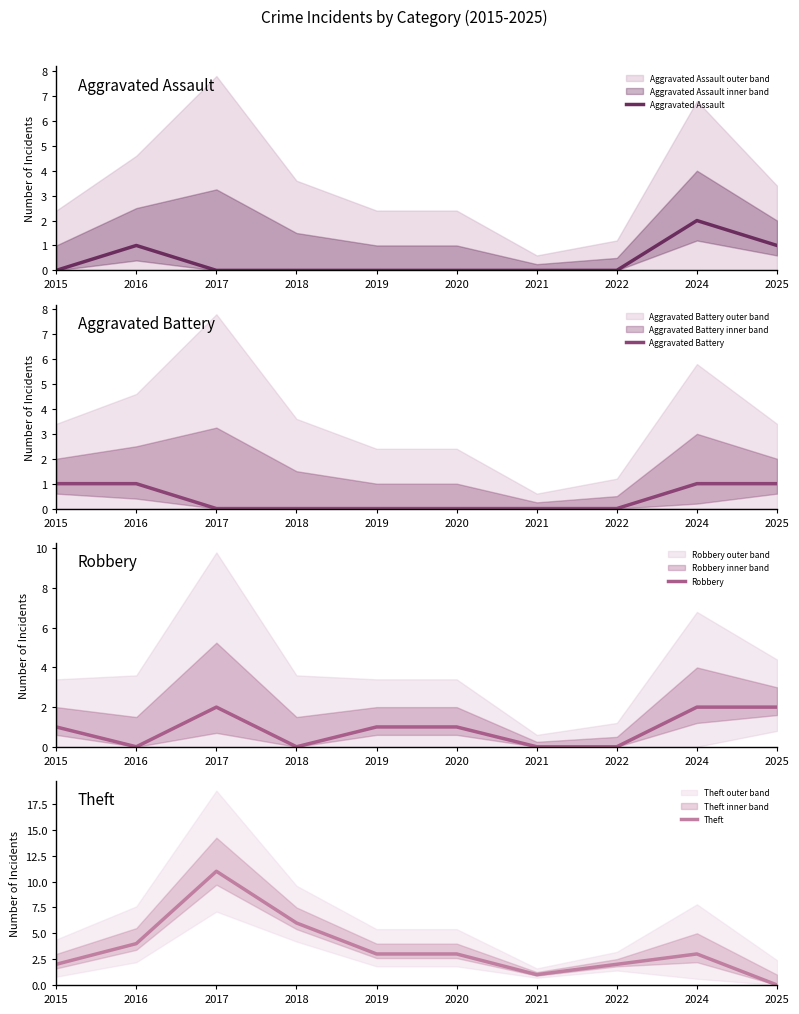

How many values in Aggravated Battery are above zero?

4